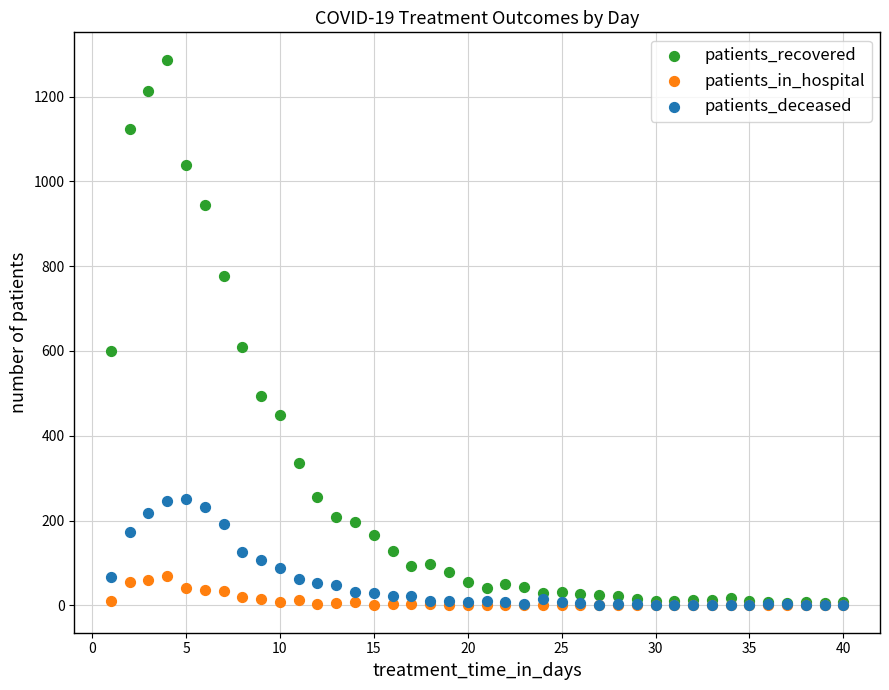

What are all the series names shown in the legend?

patients_recovered, patients_in_hospital, patients_deceased